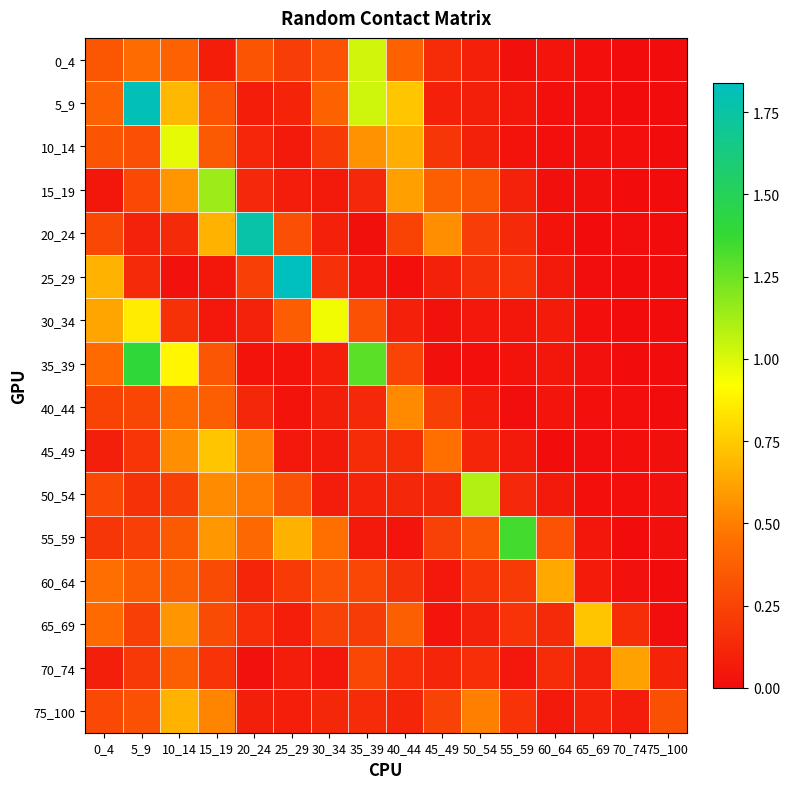

Reading right to left, extract all data points from this chart.

0_4: 75_100=0.0	70_74=0.0	65_69=0.0	60_64=0.0	55_59=0.0	50_54=0.1	45_49=0.1	40_44=0.4	35_39=1.0	30_34=0.3	25_29=0.2	20_24=0.3	15_19=0.1	10_14=0.4	5_9=0.4	0_4=0.3
5_9: 75_100=0.0	70_74=0.0	65_69=0.0	60_64=0.0	55_59=0.1	50_54=0.1	45_49=0.1	40_44=0.7	35_39=1.0	30_34=0.4	25_29=0.1	20_24=0.1	15_19=0.3	10_14=0.7	5_9=1.8	0_4=0.4
10_14: 75_100=0.0	70_74=0.0	65_69=0.0	60_64=0.0	55_59=0.0	50_54=0.1	45_49=0.2	40_44=0.7	35_39=0.6	30_34=0.2	25_29=0.1	20_24=0.1	15_19=0.4	10_14=1.0	5_9=0.3	0_4=0.3
15_19: 75_100=0.0	70_74=0.0	65_69=0.0	60_64=0.0	55_59=0.1	50_54=0.3	45_49=0.4	40_44=0.6	35_39=0.1	30_34=0.1	25_29=0.1	20_24=0.1	15_19=1.1	10_14=0.6	5_9=0.3	0_4=0.0
20_24: 75_100=0.0	70_74=0.0	65_69=0.0	60_64=0.0	55_59=0.1	50_54=0.2	45_49=0.6	40_44=0.3	35_39=0.0	30_34=0.1	25_29=0.3	20_24=1.8	15_19=0.7	10_14=0.1	5_9=0.1	0_4=0.3
25_29: 75_100=0.0	70_74=0.0	65_69=0.0	60_64=0.1	55_59=0.2	50_54=0.2	45_49=0.1	40_44=0.0	35_39=0.1	30_34=0.2	25_29=1.8	20_24=0.2	15_19=0.0	10_14=0.0	5_9=0.1	0_4=0.7
30_34: 75_100=0.0	70_74=0.0	65_69=0.0	60_64=0.1	55_59=0.0	50_54=0.1	45_49=0.0	40_44=0.1	35_39=0.3	30_34=1.0	25_29=0.4	20_24=0.1	15_19=0.1	10_14=0.2	5_9=0.9	0_4=0.6
35_39: 75_100=0.0	70_74=0.0	65_69=0.0	60_64=0.0	55_59=0.0	50_54=0.0	45_49=0.0	40_44=0.3	35_39=1.3	30_34=0.1	25_29=0.0	20_24=0.0	15_19=0.3	10_14=0.9	5_9=1.4	0_4=0.4
40_44: 75_100=0.0	70_74=0.0	65_69=0.0	60_64=0.0	55_59=0.0	50_54=0.1	45_49=0.2	40_44=0.5	35_39=0.1	30_34=0.1	25_29=0.0	20_24=0.1	15_19=0.4	10_14=0.4	5_9=0.3	0_4=0.3
45_49: 75_100=0.0	70_74=0.0	65_69=0.0	60_64=0.0	55_59=0.1	50_54=0.1	45_49=0.4	40_44=0.2	35_39=0.1	30_34=0.1	25_29=0.1	20_24=0.5	15_19=0.7	10_14=0.6	5_9=0.2	0_4=0.1
50_54: 75_100=0.0	70_74=0.0	65_69=0.0	60_64=0.1	55_59=0.1	50_54=1.1	45_49=0.1	40_44=0.1	35_39=0.1	30_34=0.1	25_29=0.3	20_24=0.5	15_19=0.5	10_14=0.2	5_9=0.2	0_4=0.3
55_59: 75_100=0.0	70_74=0.0	65_69=0.0	60_64=0.3	55_59=1.3	50_54=0.3	45_49=0.2	40_44=0.0	35_39=0.1	30_34=0.4	25_29=0.7	20_24=0.4	15_19=0.6	10_14=0.4	5_9=0.2	0_4=0.2
60_64: 75_100=0.0	70_74=0.0	65_69=0.1	60_64=0.6	55_59=0.2	50_54=0.2	45_49=0.1	40_44=0.2	35_39=0.3	30_34=0.3	25_29=0.2	20_24=0.1	15_19=0.3	10_14=0.4	5_9=0.4	0_4=0.4
65_69: 75_100=0.0	70_74=0.2	65_69=0.7	60_64=0.1	55_59=0.2	50_54=0.1	45_49=0.0	40_44=0.4	35_39=0.2	30_34=0.2	25_29=0.1	20_24=0.2	15_19=0.3	10_14=0.6	5_9=0.2	0_4=0.4
70_74: 75_100=0.1	70_74=0.6	65_69=0.1	60_64=0.1	55_59=0.1	50_54=0.2	45_49=0.1	40_44=0.2	35_39=0.3	30_34=0.1	25_29=0.1	20_24=0.0	15_19=0.2	10_14=0.4	5_9=0.2	0_4=0.1
75_100: 75_100=0.3	70_74=0.1	65_69=0.1	60_64=0.1	55_59=0.2	50_54=0.5	45_49=0.2	40_44=0.1	35_39=0.1	30_34=0.1	25_29=0.1	20_24=0.1	15_19=0.5	10_14=0.7	5_9=0.3	0_4=0.3